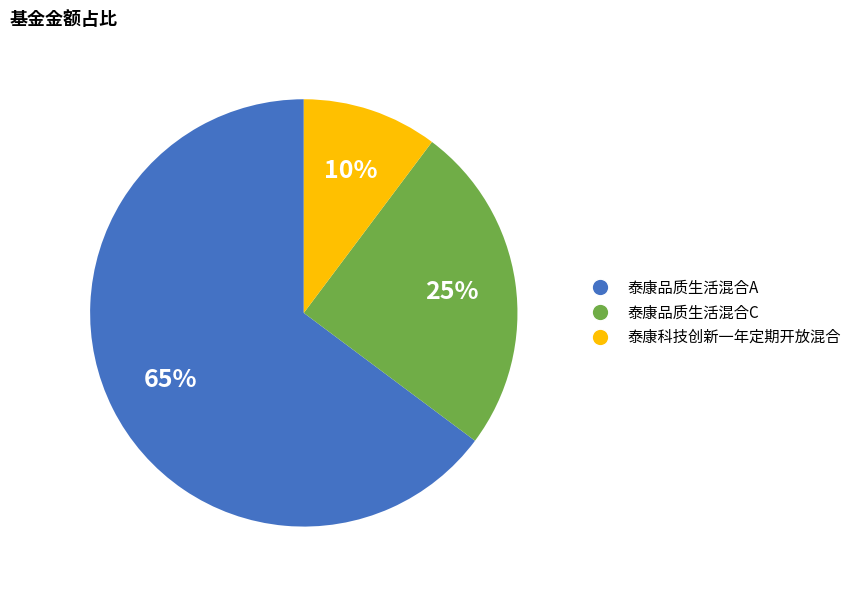

Is it true that 泰康品质生活混合A is 53% of the pie?

False